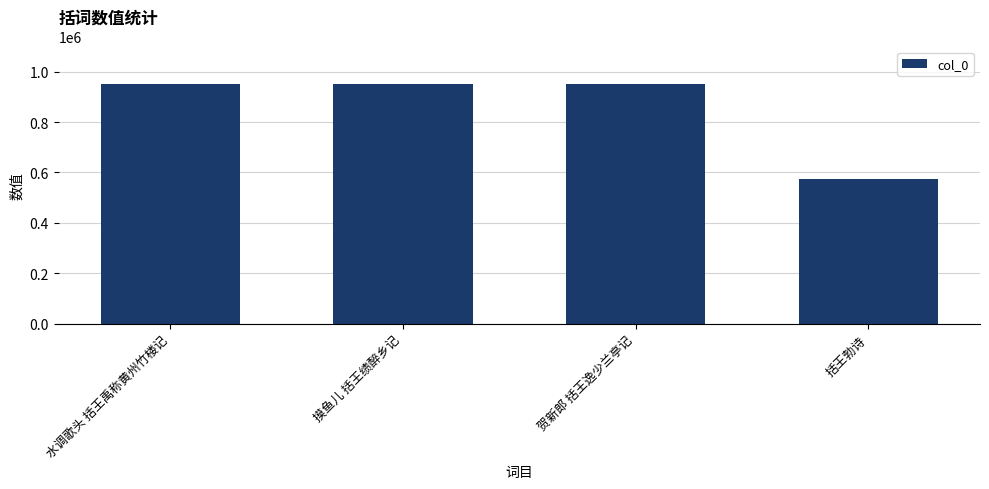

What position from the left is 贺新郎 括王逸少兰亭记?

3